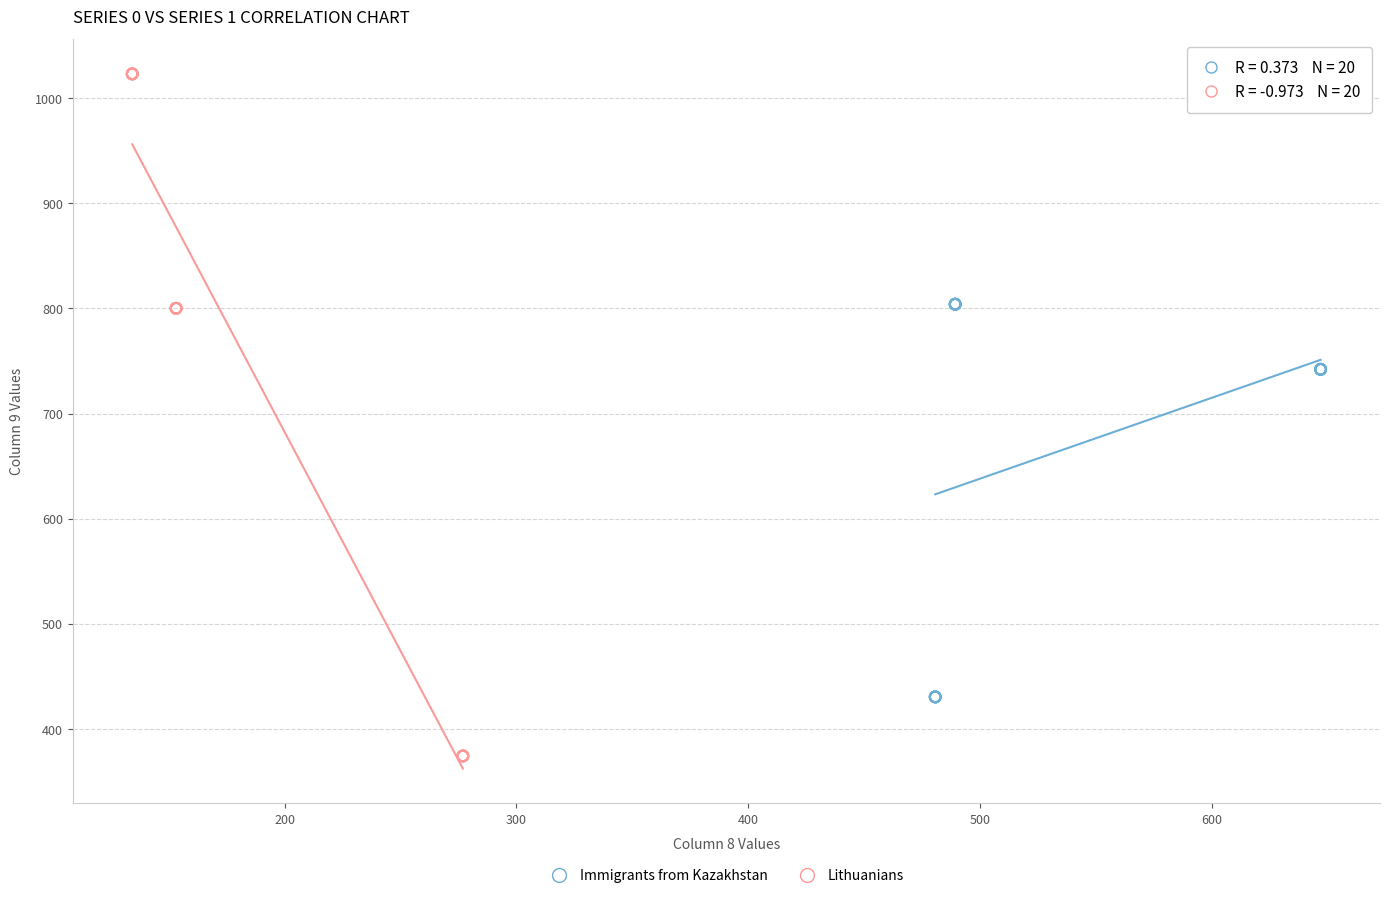

Which series contains the lowest Y value?

Lithuanians